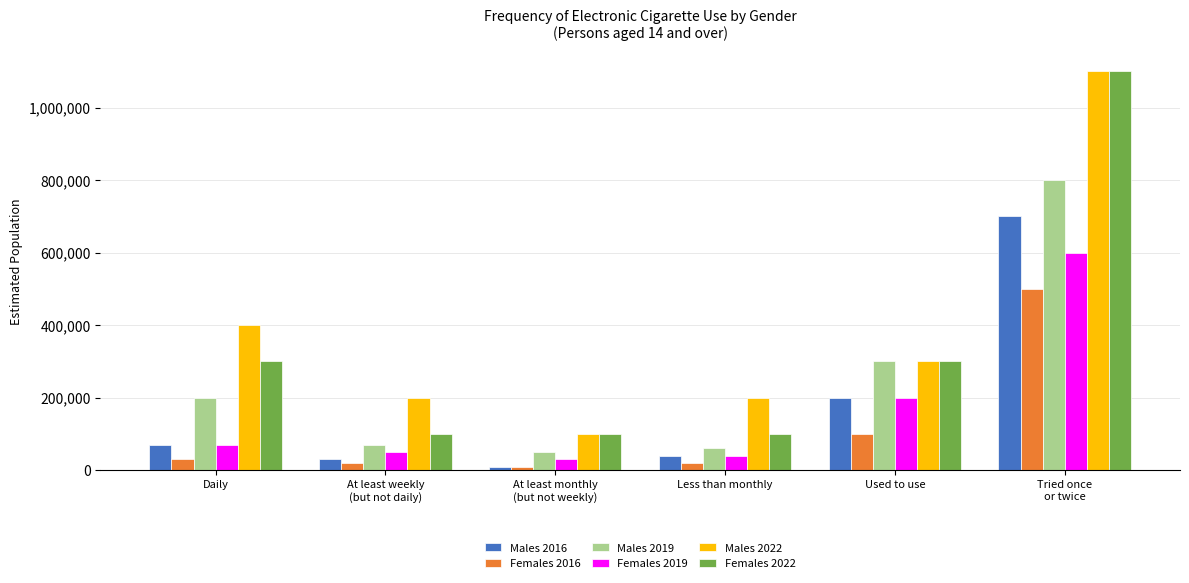

Rank the series at At least weekly
(but not daily) from lowest to highest value.

Females 2016, Males 2016, Females 2019, Males 2019, Females 2022, Males 2022